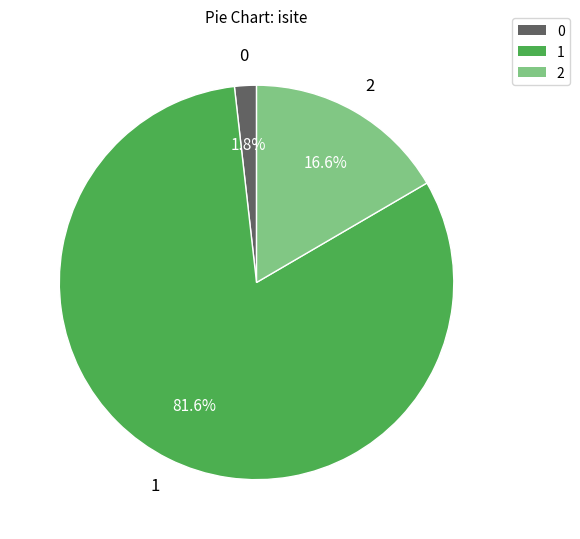

Is there any slice that represents more than half of the pie?

Yes